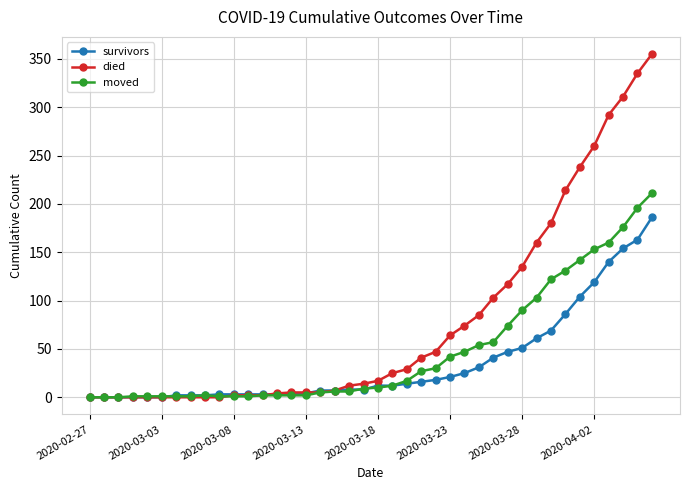

Rank the series by their maximum value, from lowest to highest.

survivors, moved, died